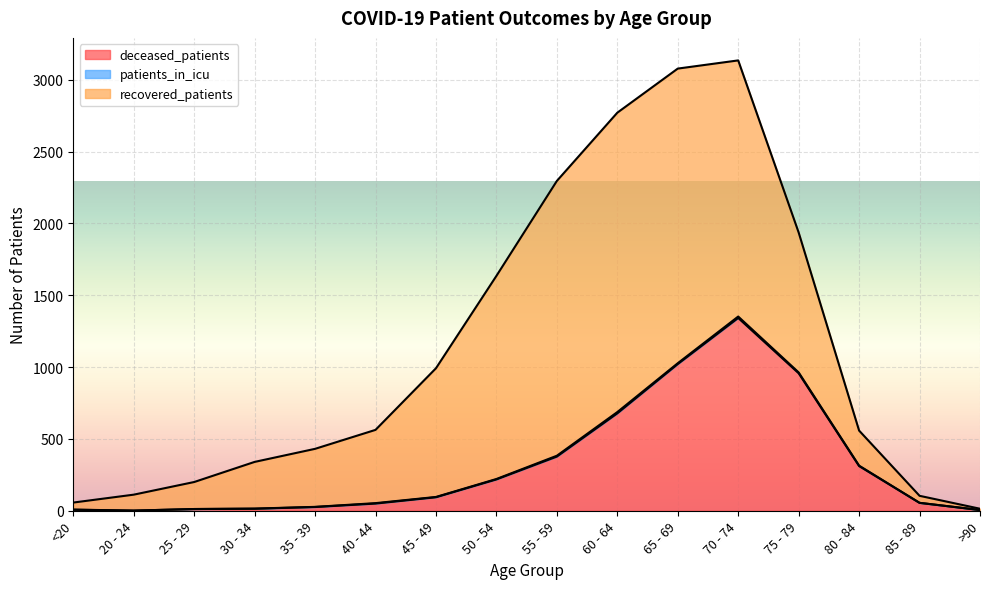

The value of patients_in_icu at <20 is 1. True or false?

True